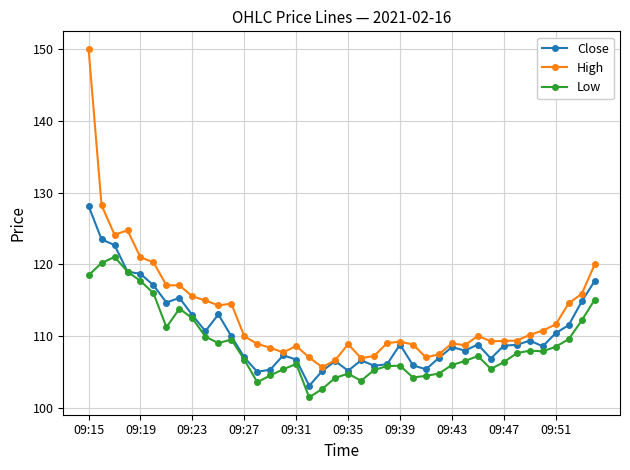

What is the minimum value for Low?

101.5